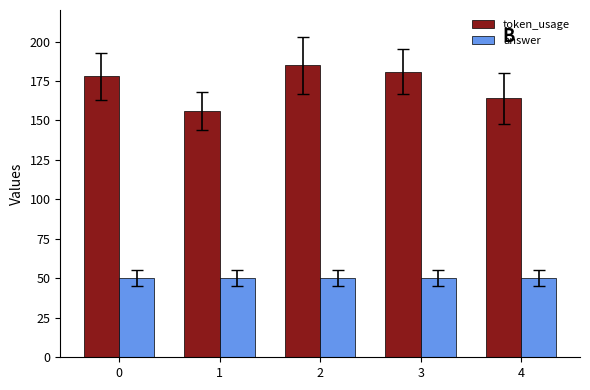

What is the value of the answer bar at the 2nd from the left?

50